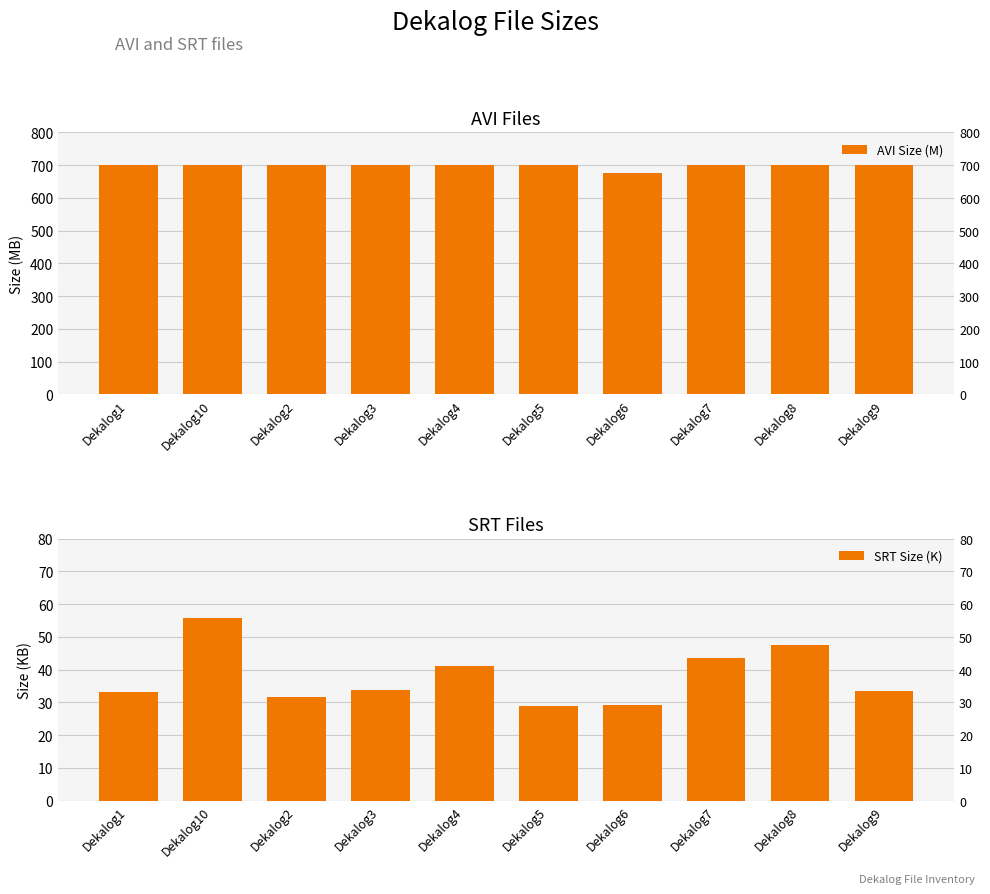

What is the difference between the second highest and second lowest values in the AVI Size (M) series?

0.8